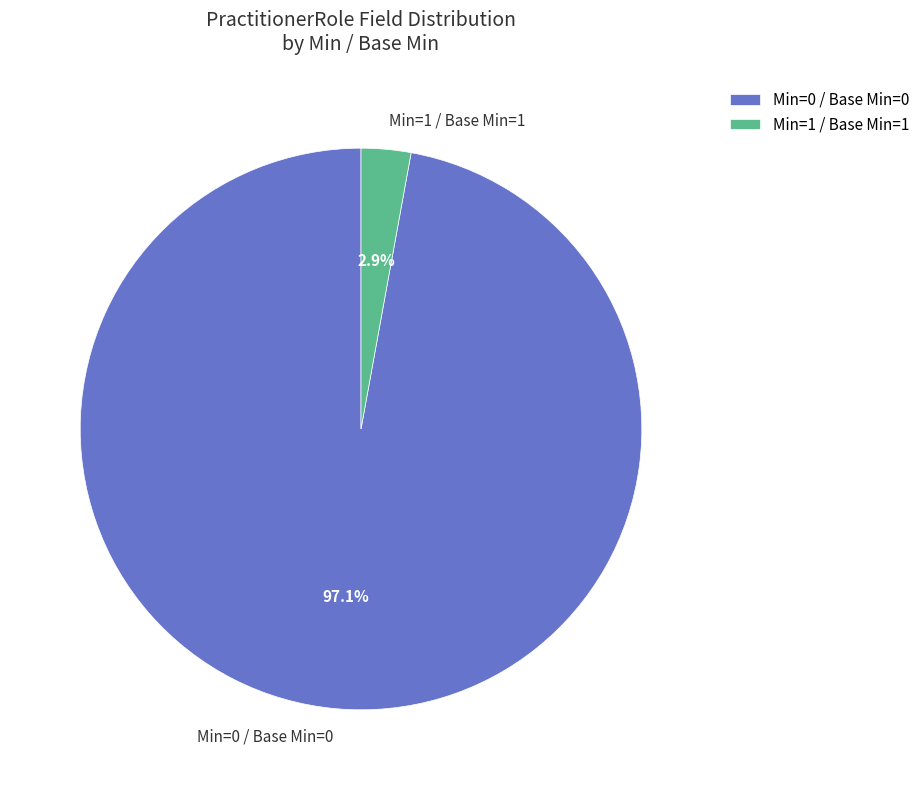

Which slice is the smallest?

Min=1 / Base Min=1